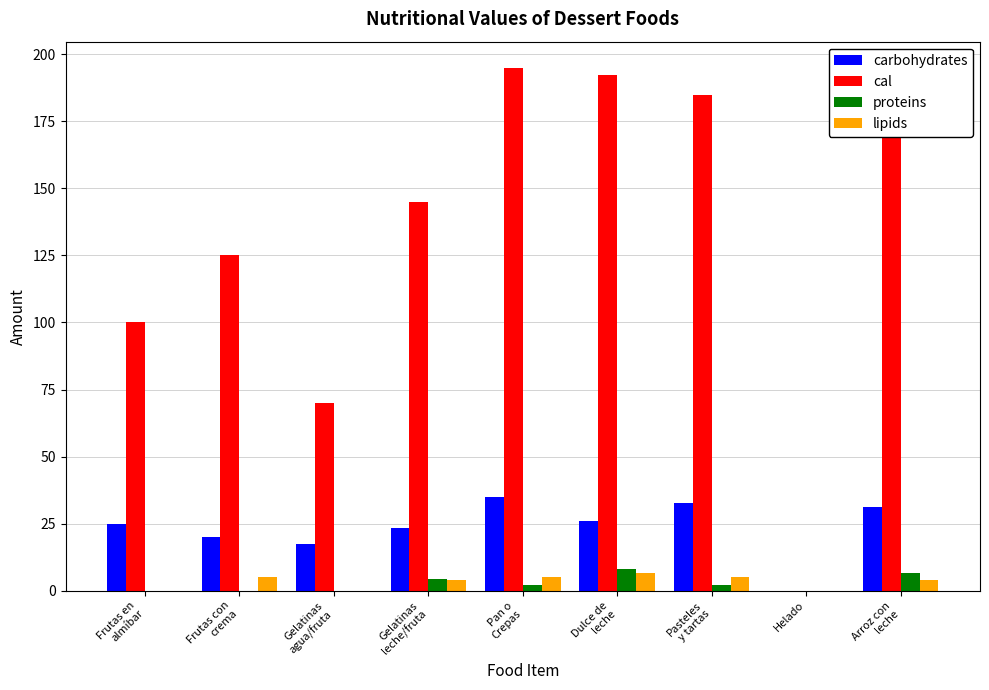

How many groups of bars are there?

9